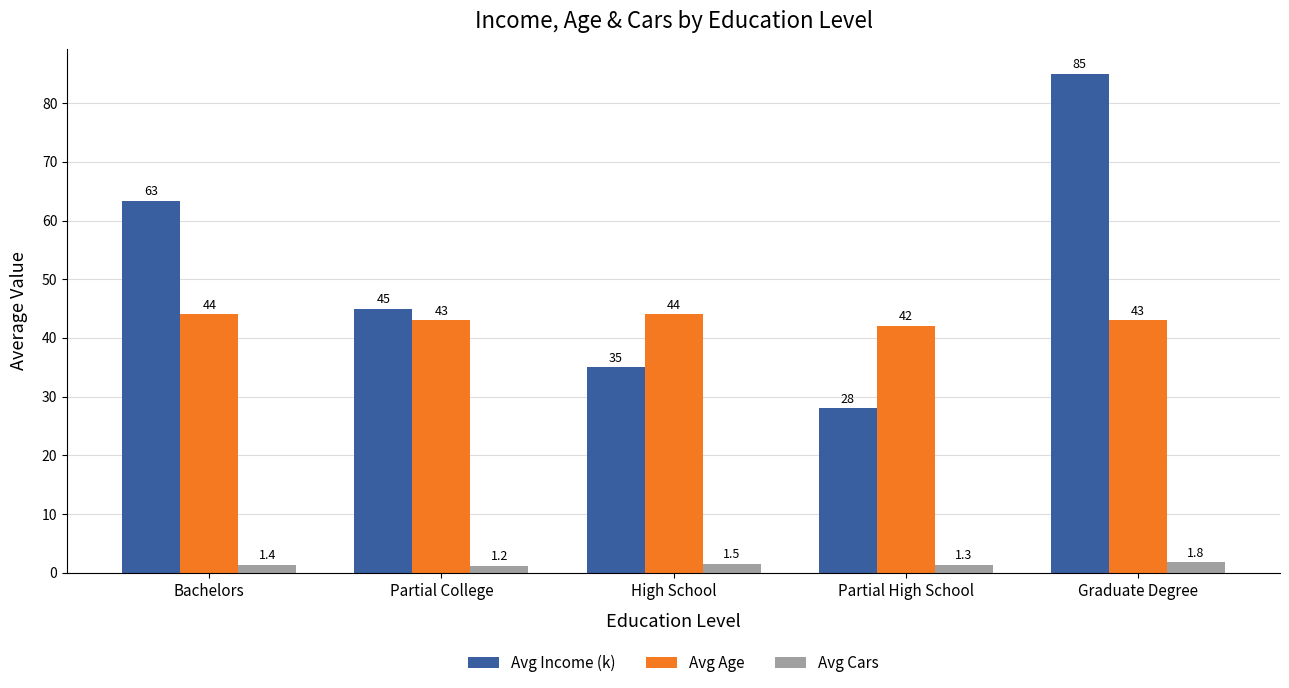

What is the label of the 2nd bar from the right?

Partial High School